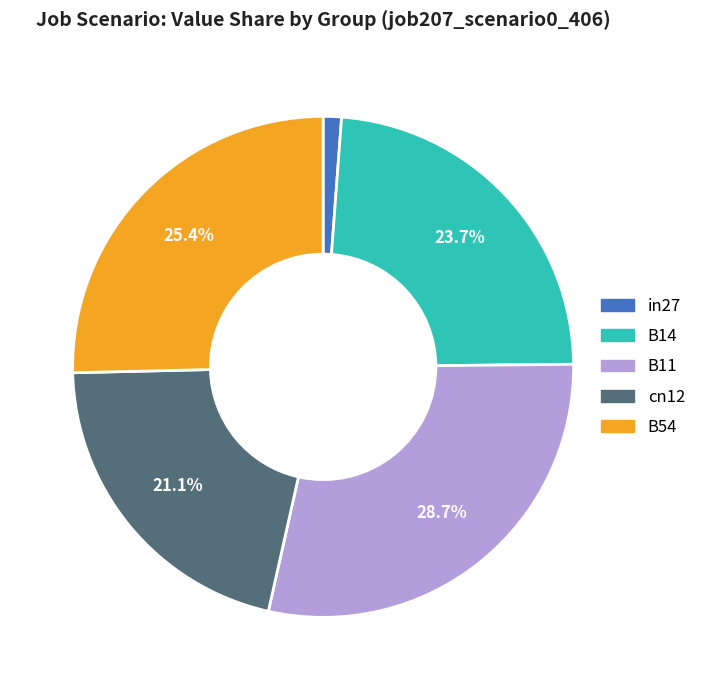

To the nearest percent, what percentage of the pie is in27?

1%